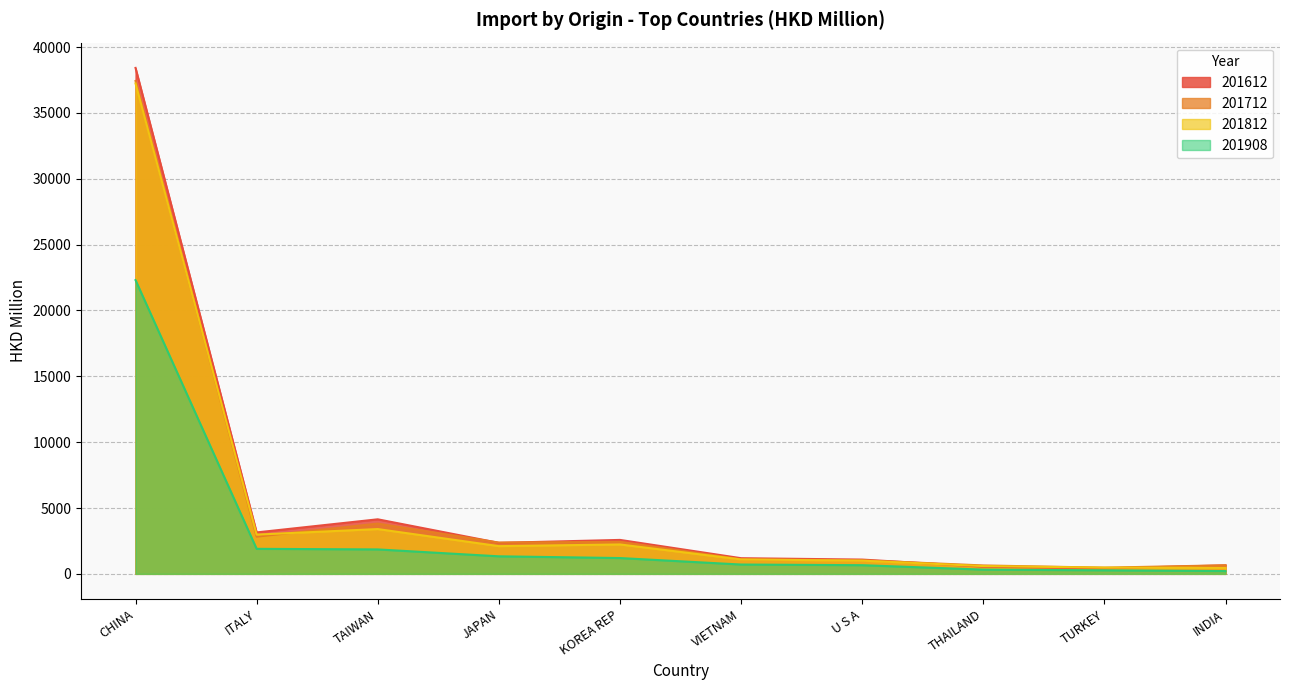

Where is the first local minimum for 201712?

ITALY